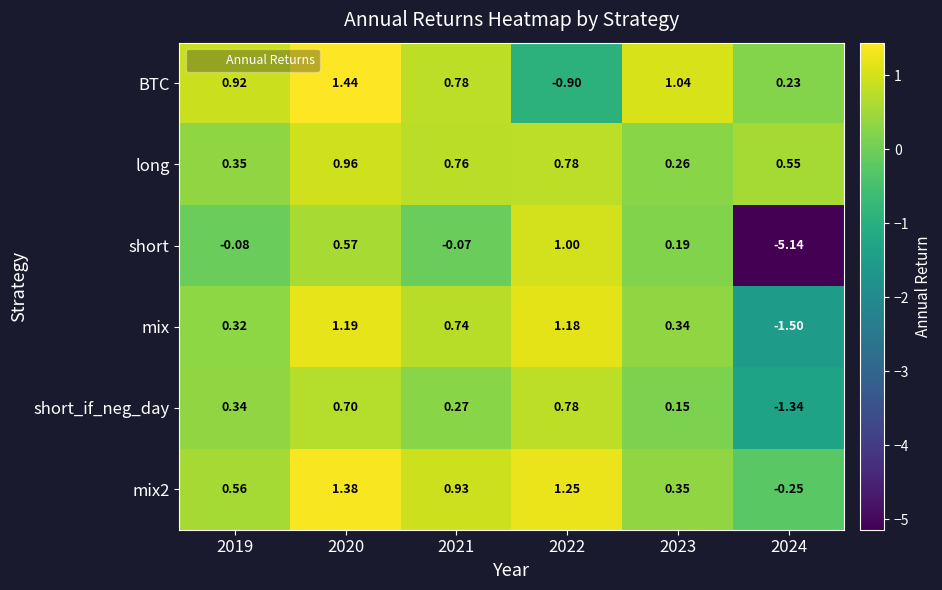

Which category has the lowest value across all series?

2024